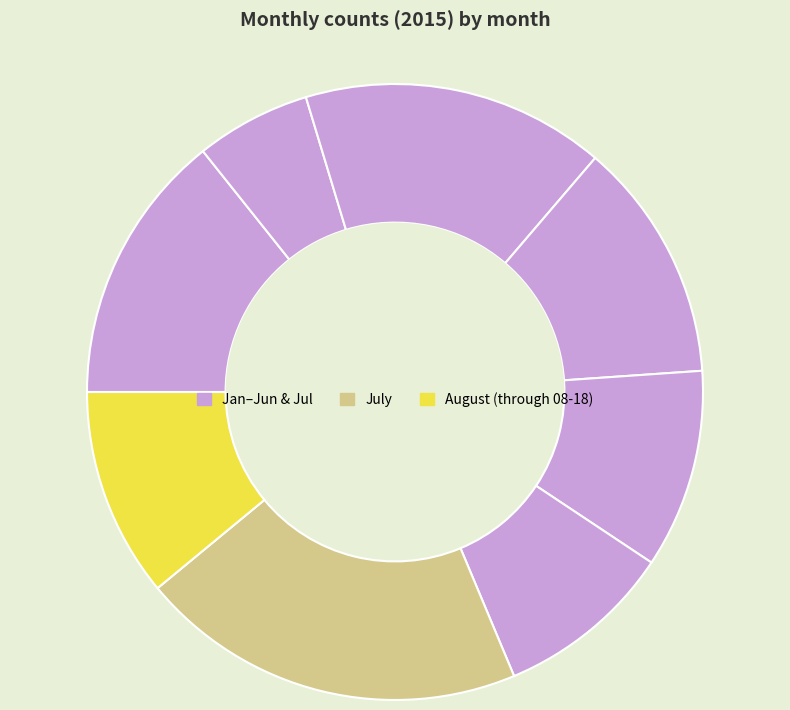

How many segments does this pie chart have?

8